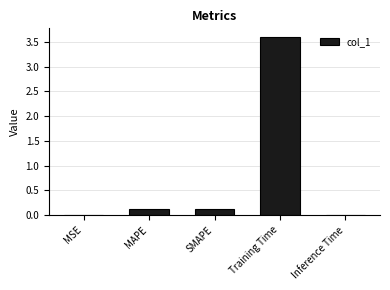

The value at MSE is 0.0. True or false?

True